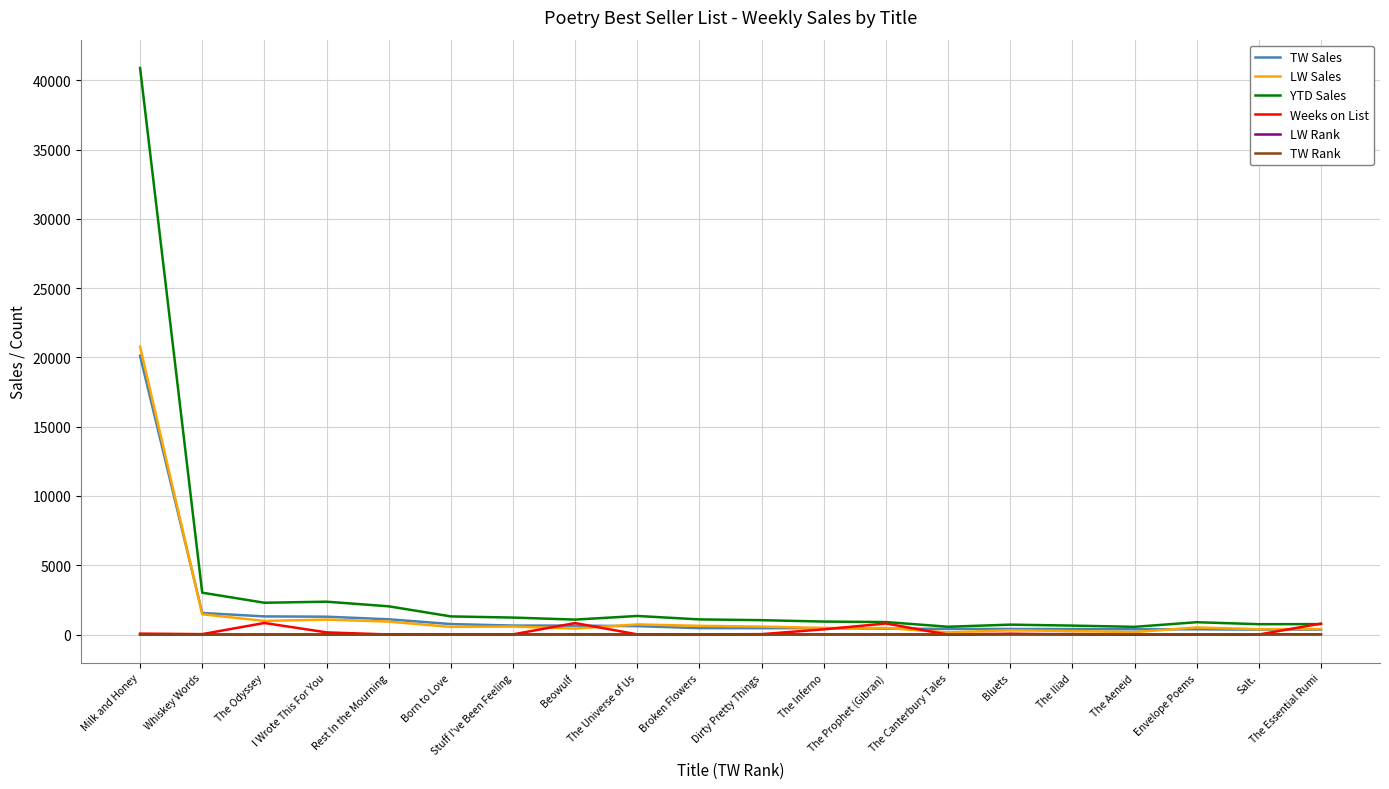

The YTD Sales series shows 2373 at I Wrote This For You. True or false?

True